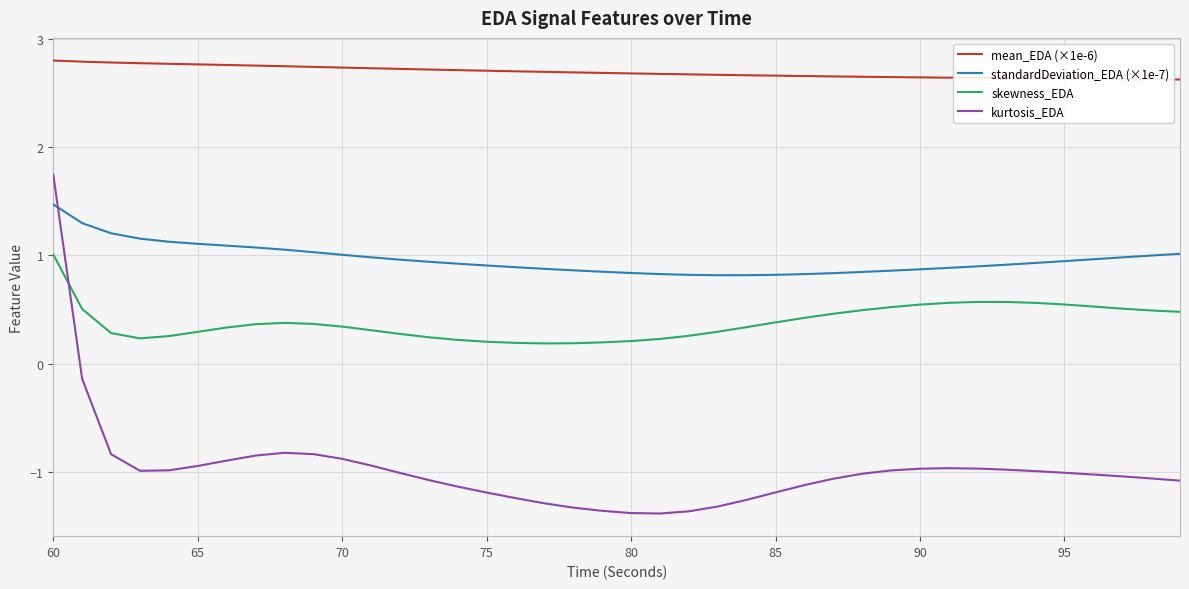

What is the highest value of the standardDeviation_EDA (×1e-7) series?

1.5